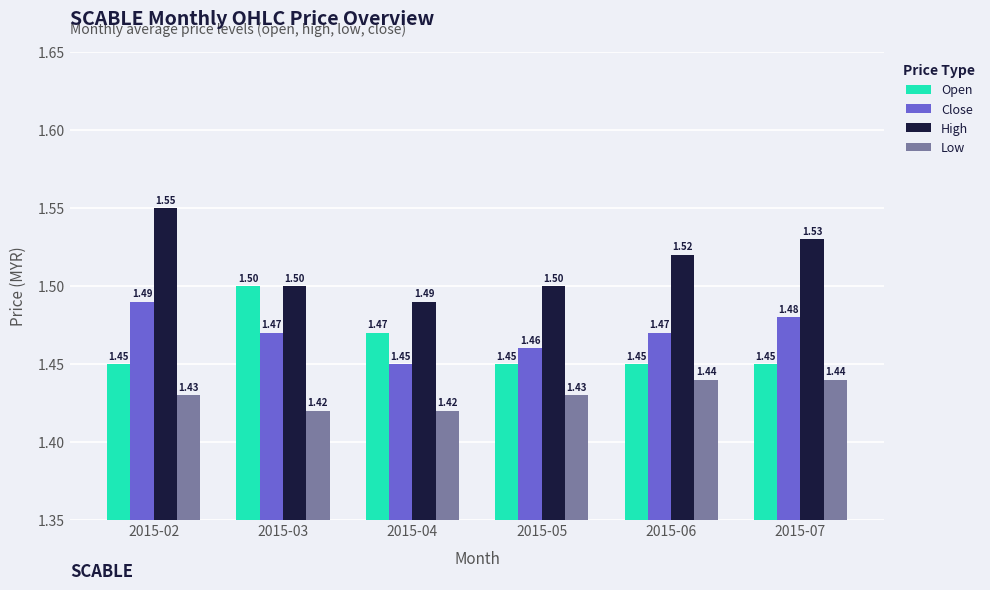

What is the sum of the Close values at 2015-07 and 2015-02?

3.0